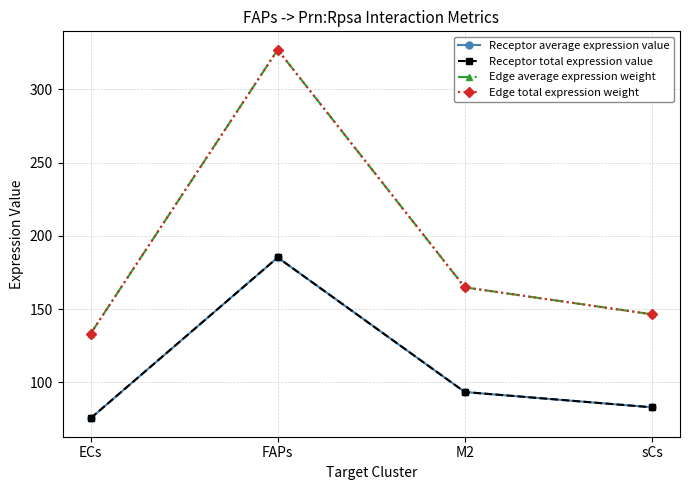

What is the difference between the highest and lowest values at sCs?

63.5